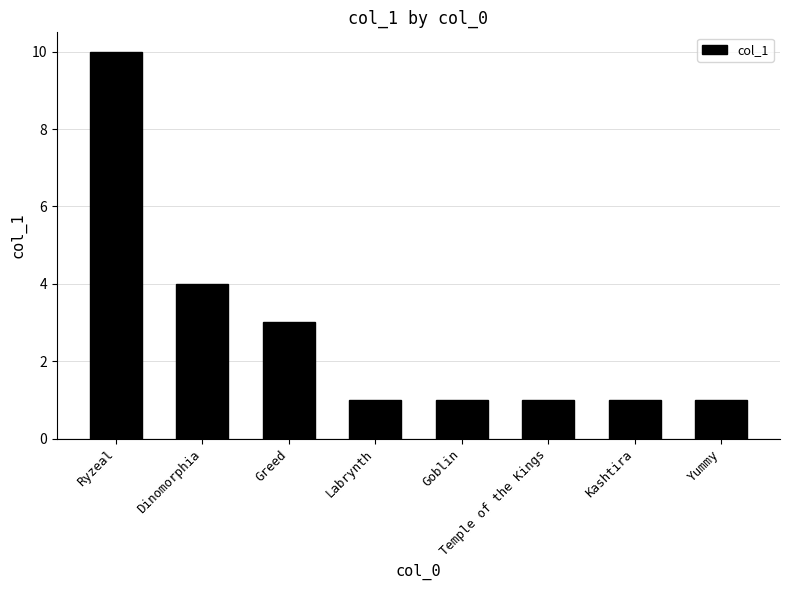

What is the label of the 1st bar from the right?

Yummy